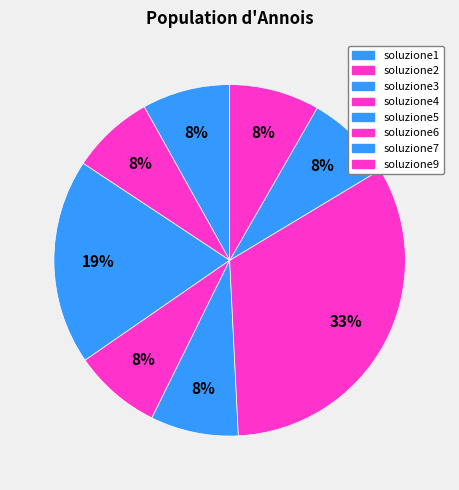

What percentage is the soluzione9 slice, to the nearest percent?

8%